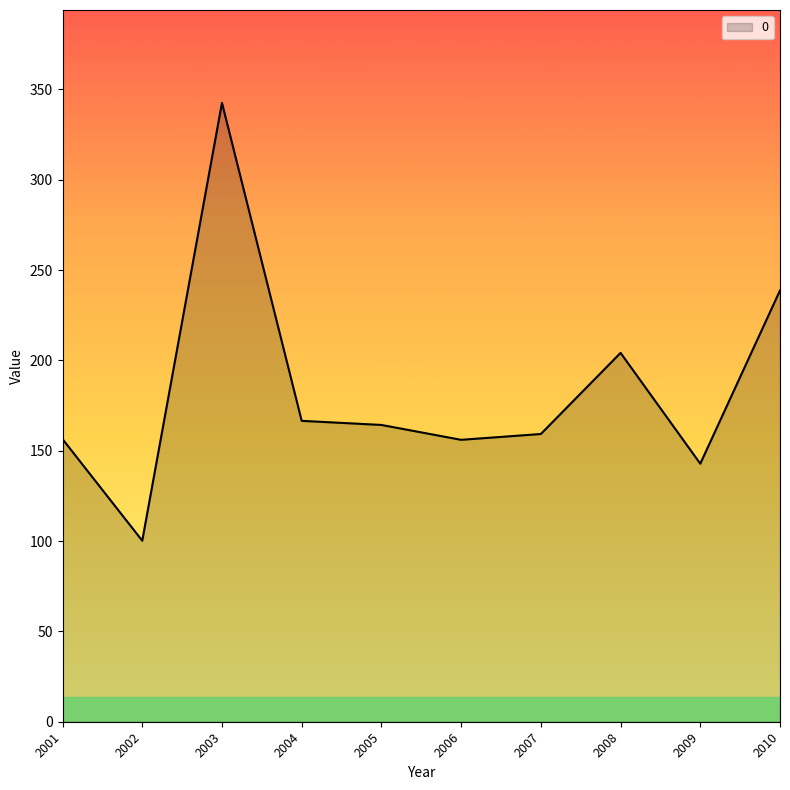

Is it true that the value at 2010 is 238.7?

True